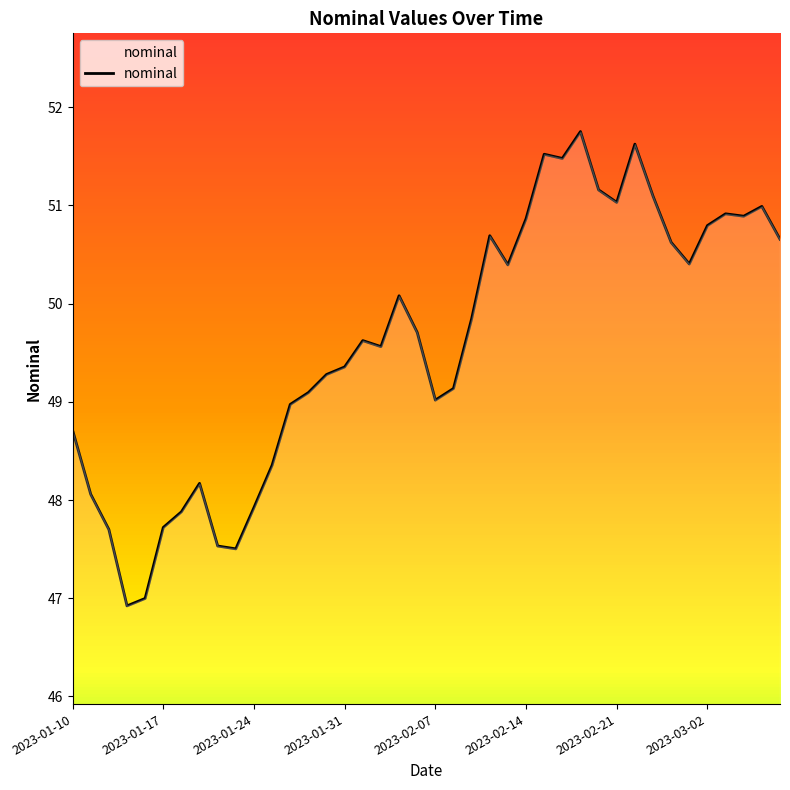

What is the smallest value displayed?

46.9